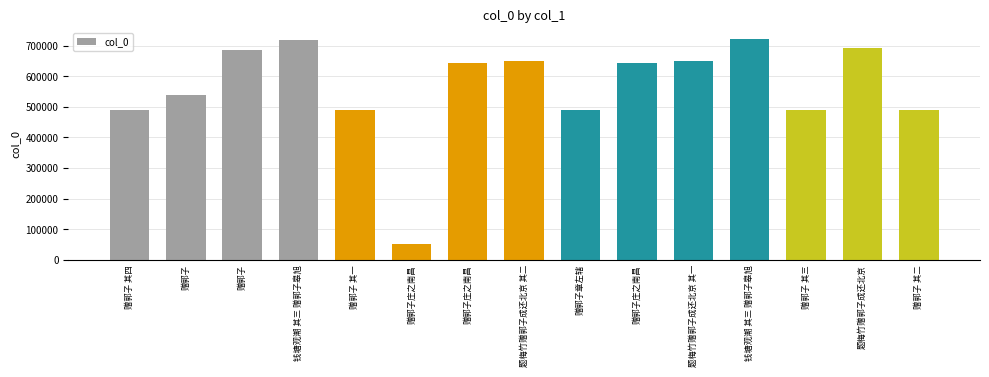

Which has a higher value, 题梅竹赠郭子成还北京 or 赠郭子?

题梅竹赠郭子成还北京